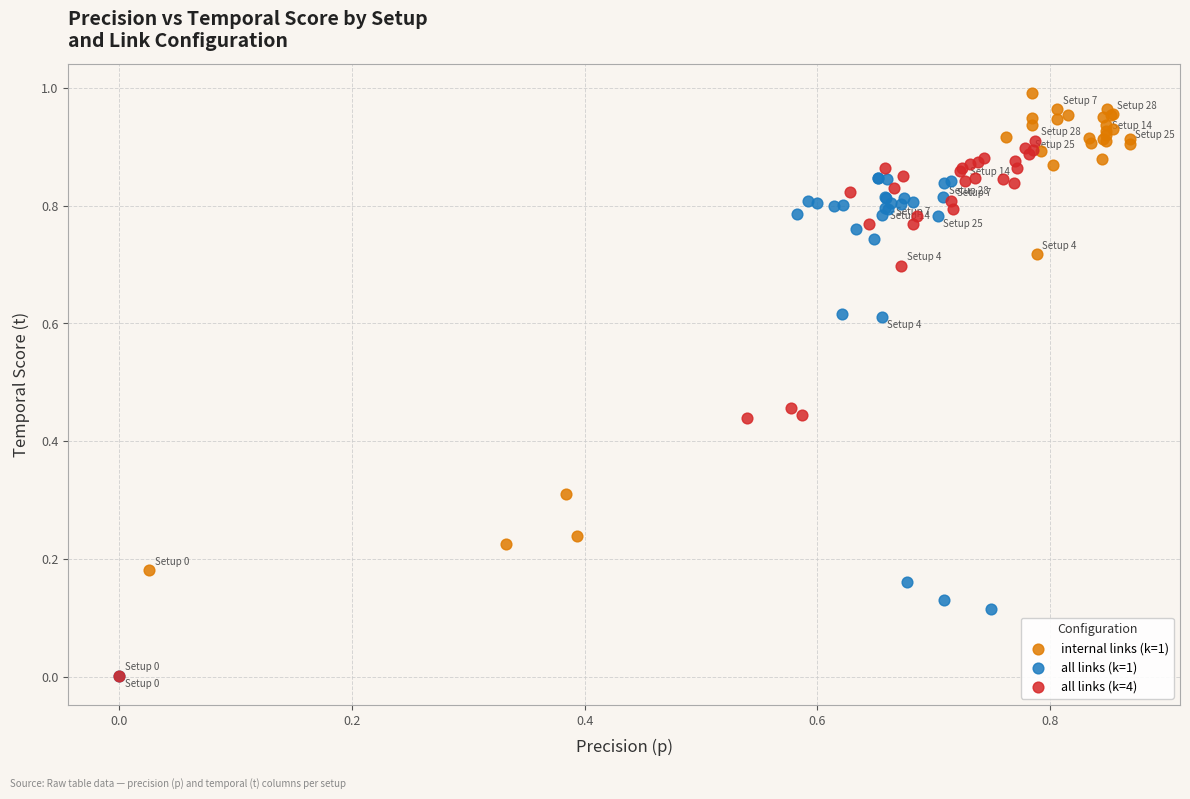

Which series reaches the maximum Y coordinate?

internal links (k=1)